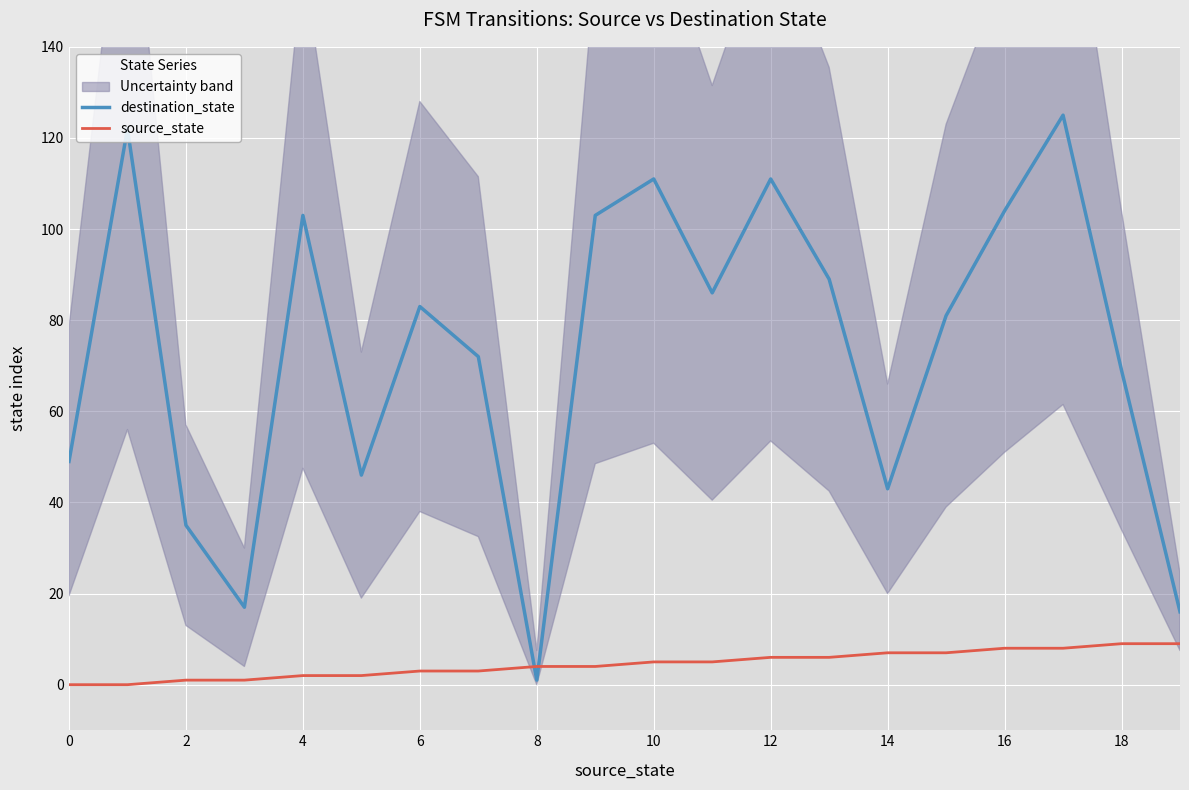

What is the difference between the maximum and second lowest values in the destination_state series?

109